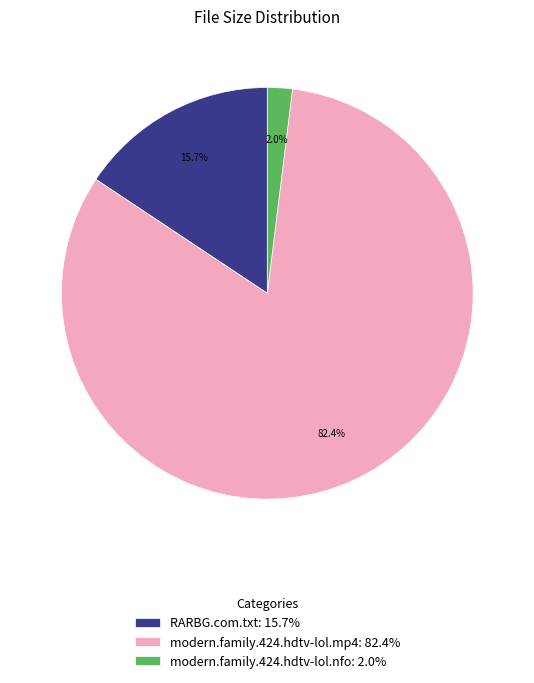

To the nearest percent, what is the difference between the modern.family.424.hdtv-lol.mp4 and modern.family.424.hdtv-lol.nfo slice percentages?

80%